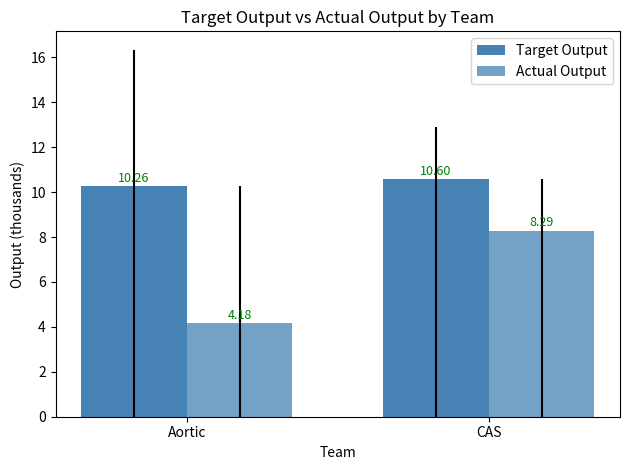

How many categories are shown in the chart?

2